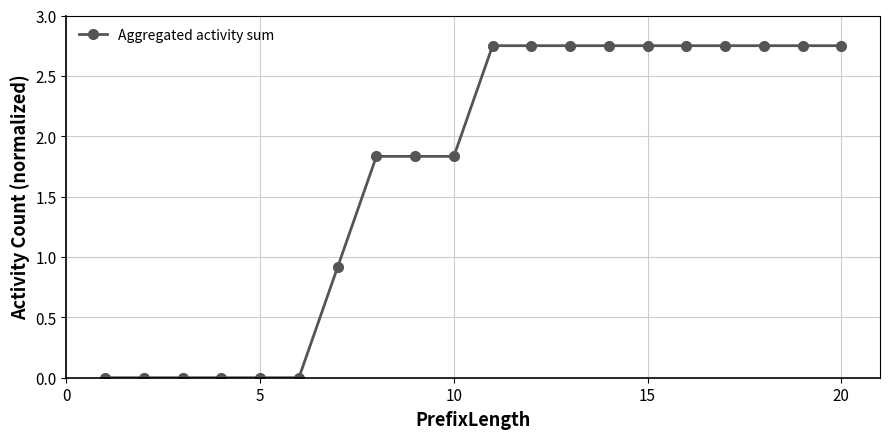

How many values are below 2?

10